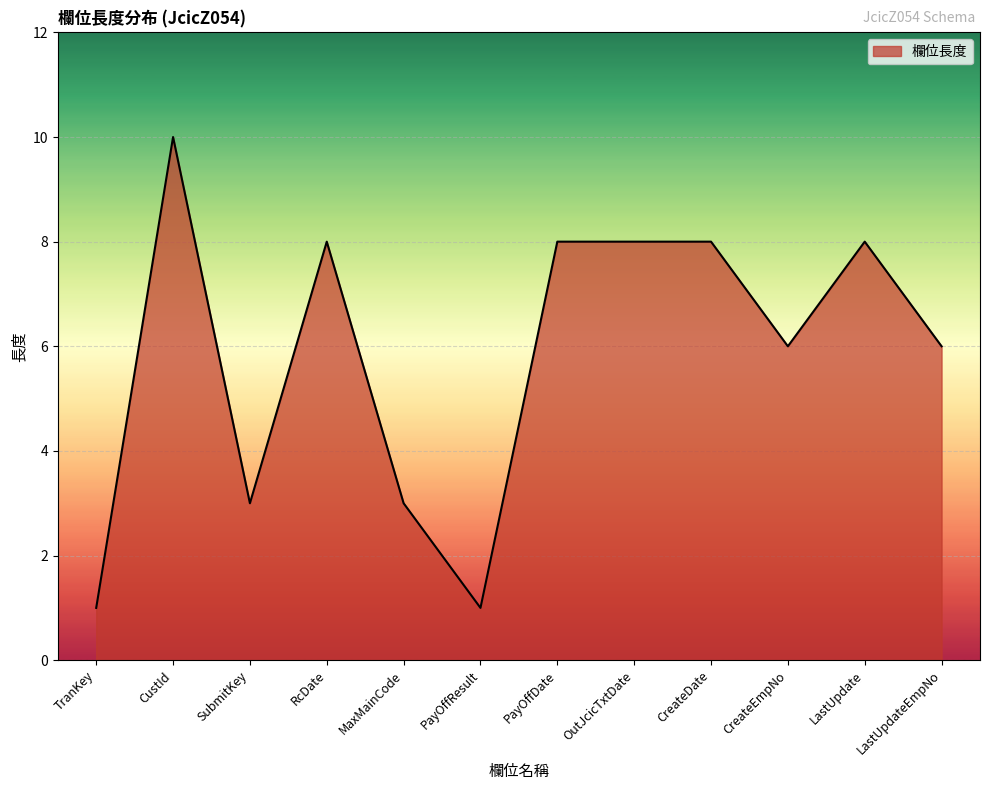

Reading left to right, list all the values displayed in this chart.

TranKey=1	CustId=10	SubmitKey=3	RcDate=8	MaxMainCode=3	PayOffResult=1	PayOffDate=8	OutJcicTxtDate=8	CreateDate=8	CreateEmpNo=6	LastUpdate=8	LastUpdateEmpNo=6